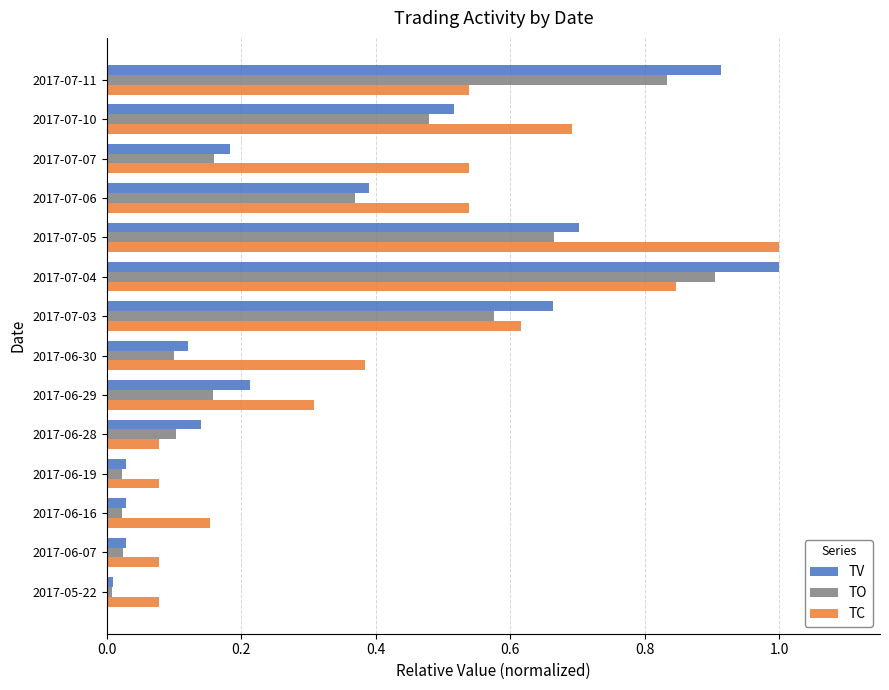

Rank the series by their average value, from highest to lowest.

TC, TV, TO